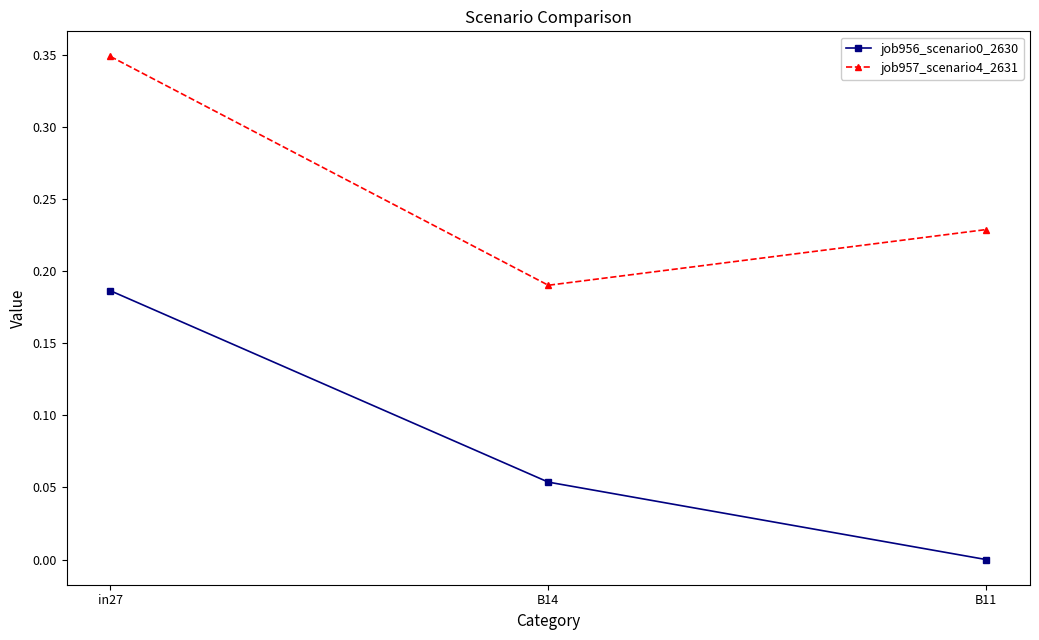

Which category has the highest value across all series?

in27